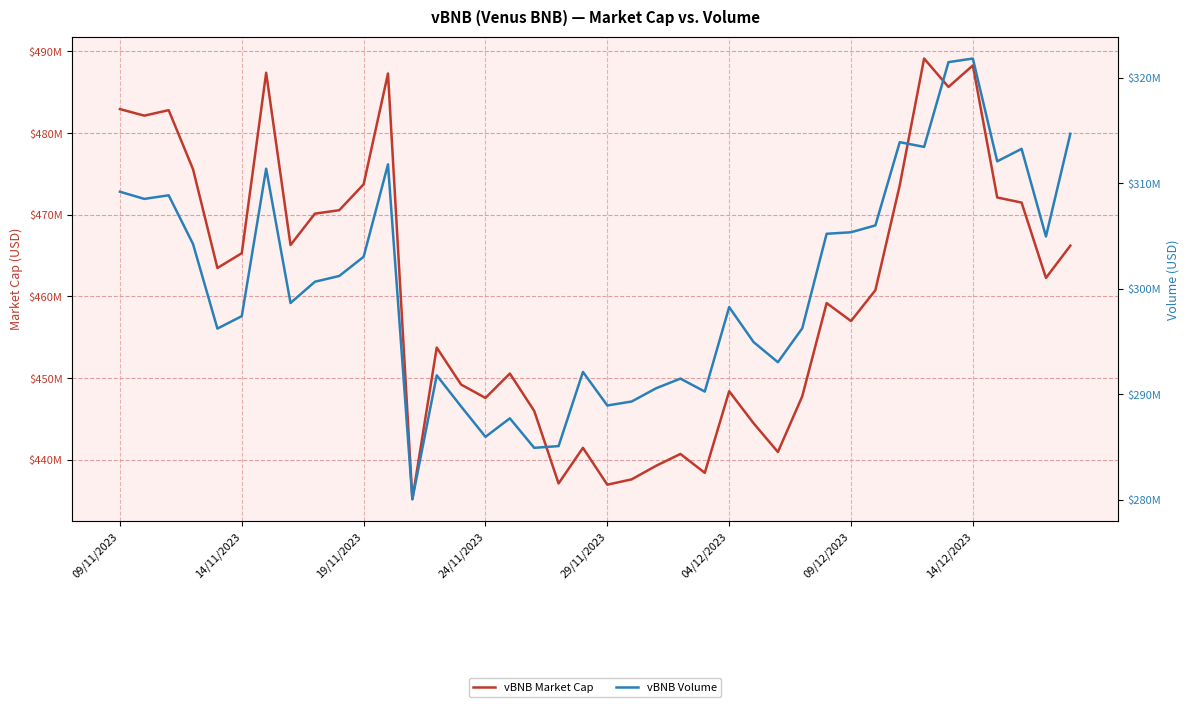

True or false: vBNB Volume and vBNB Market Cap cross at least once.

False